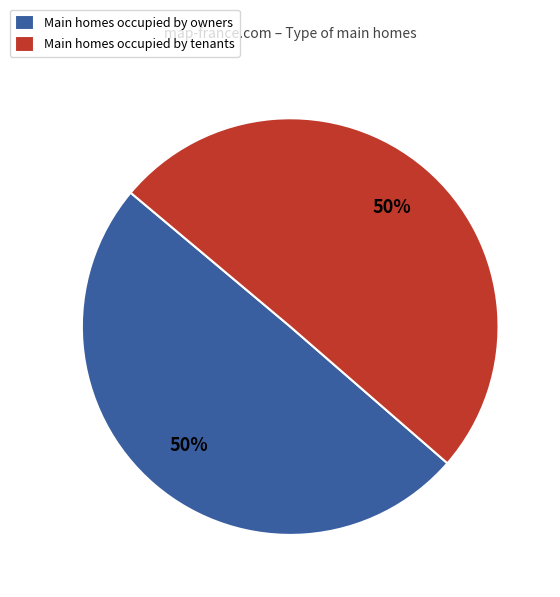

To the nearest percent, what is the average slice percentage?

50%